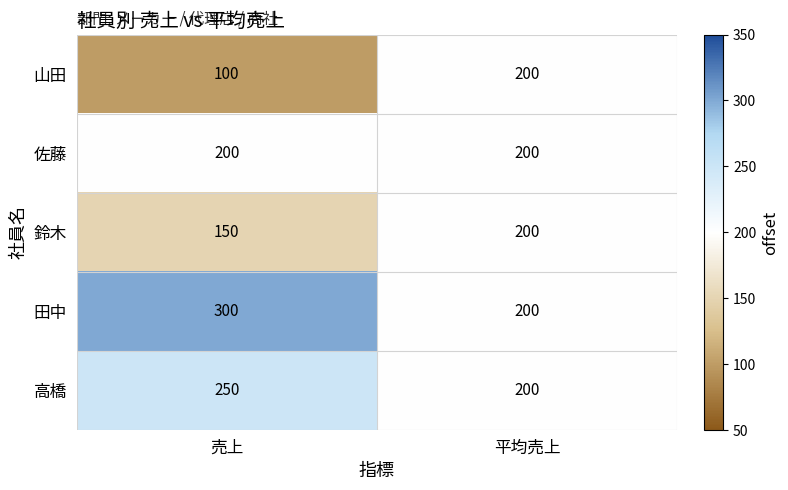

Reading left to right, transcribe all the data shown in this chart.

山田: 100	200
佐藤: 200	200
鈴木: 150	200
田中: 300	200
高橋: 250	200